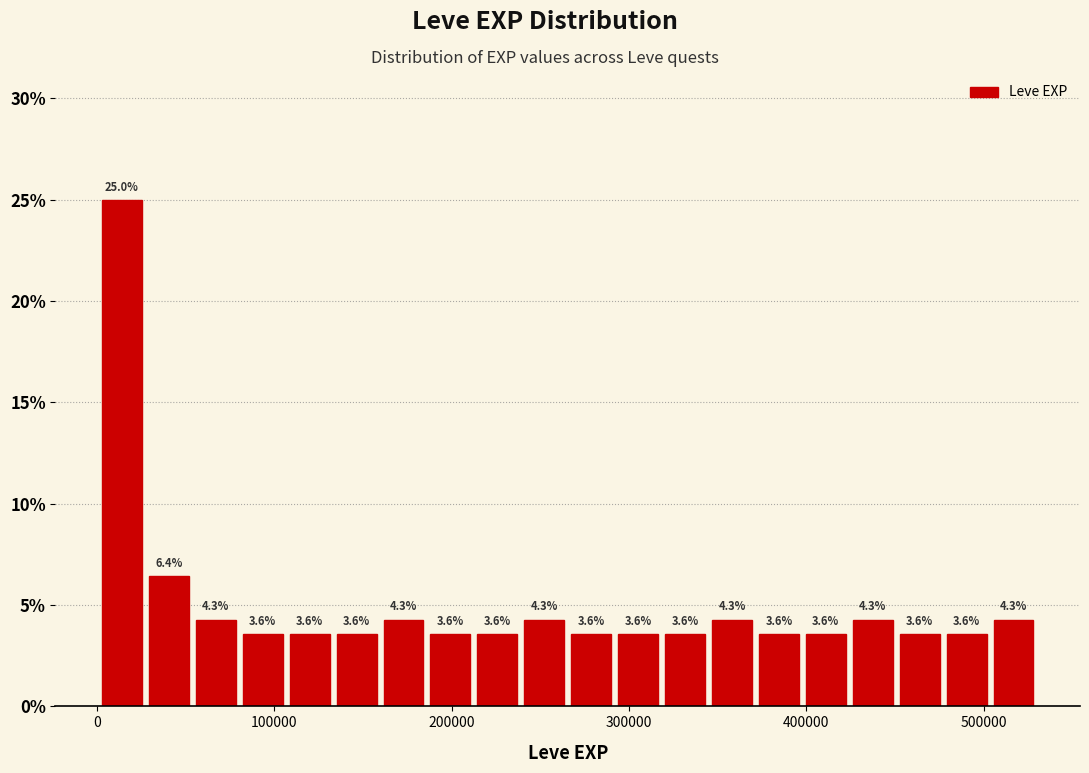

Around what value on the x-axis is the tallest bar? Give the approximate position of its centre, as read against the axis.

10000